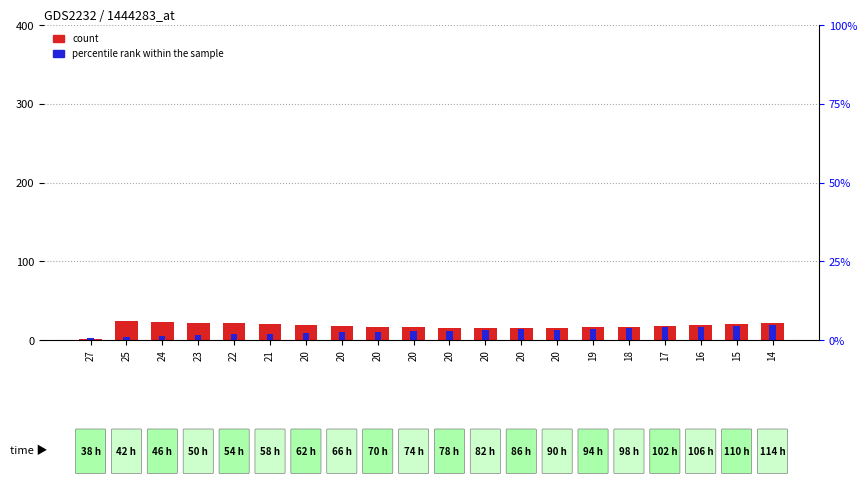

Which series has the widest spread of values?

count